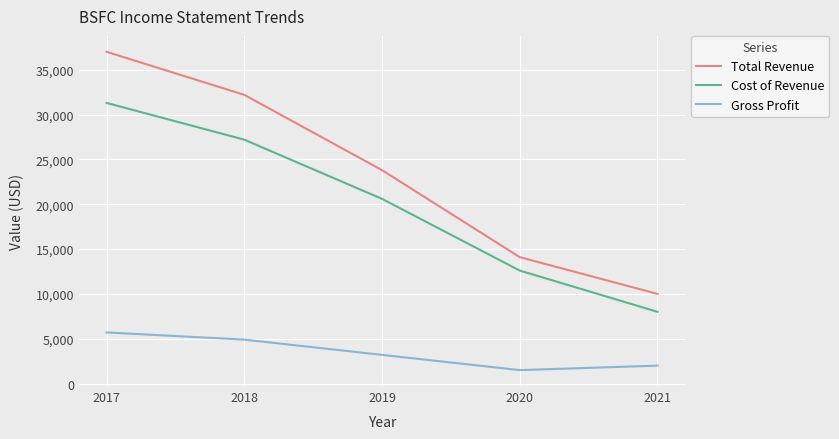

How many Total Revenue values are between 14100 and 32200?

3